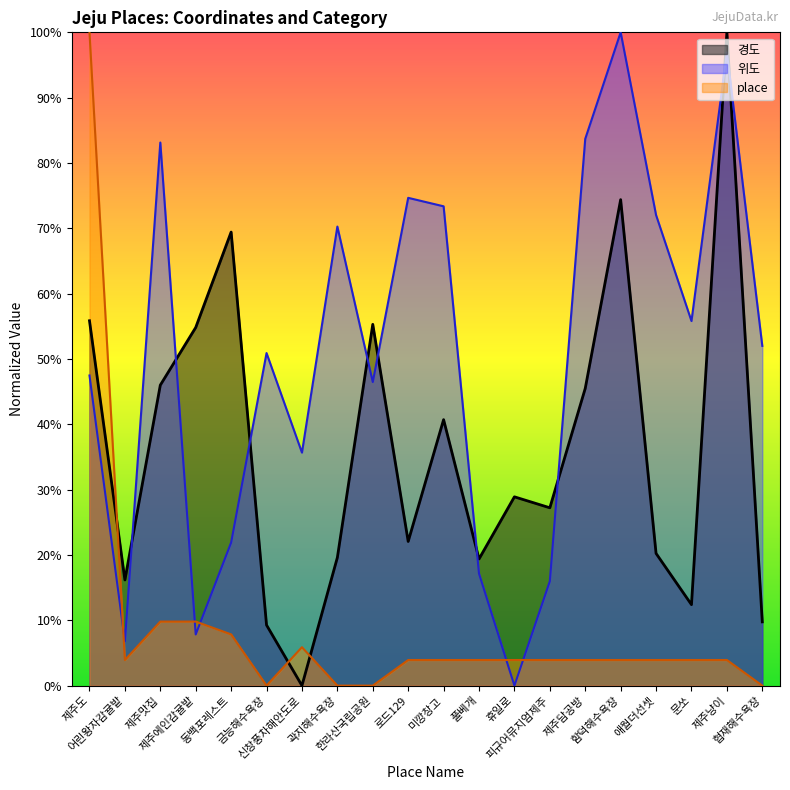

At which category is the sum across all series the highest?

제주도